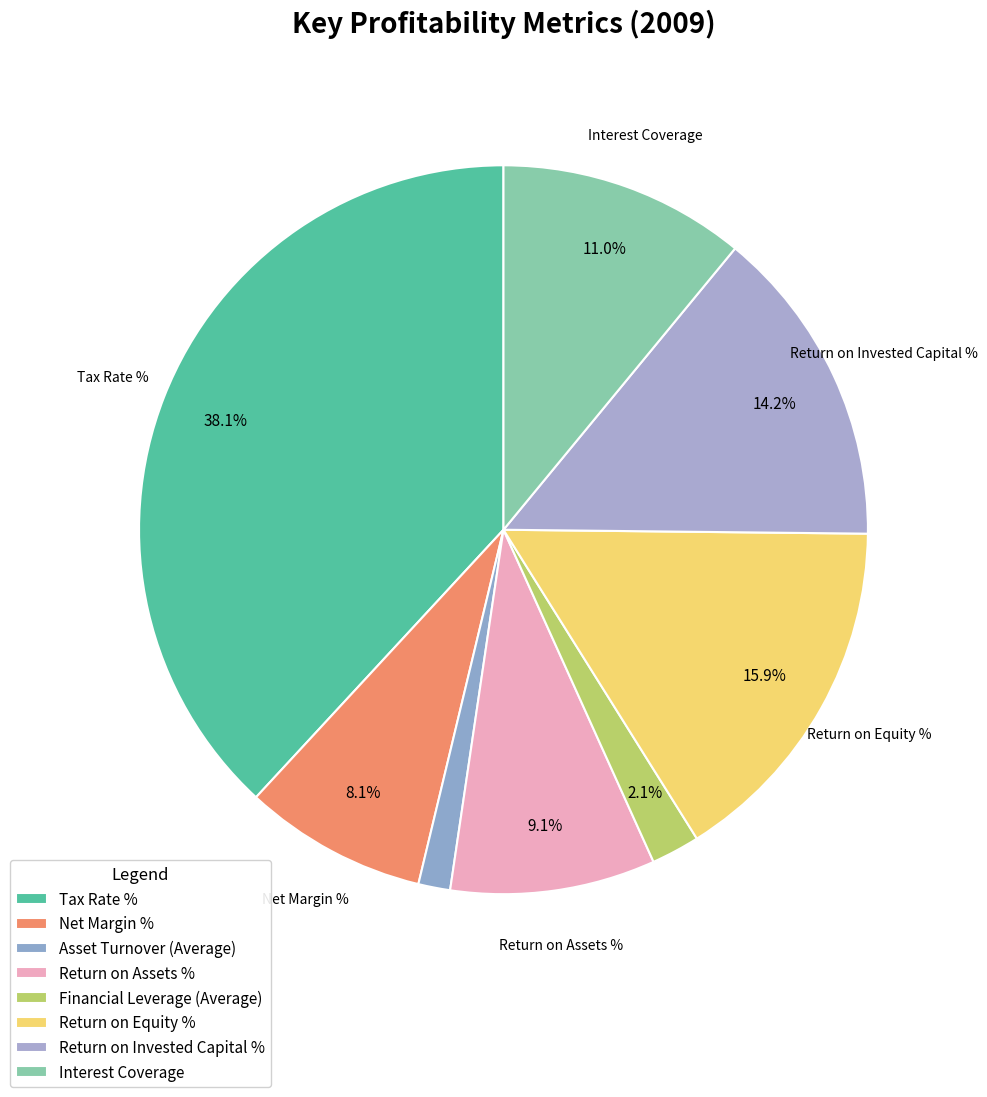

What is the smallest slice in the pie chart?

Asset Turnover (Average)